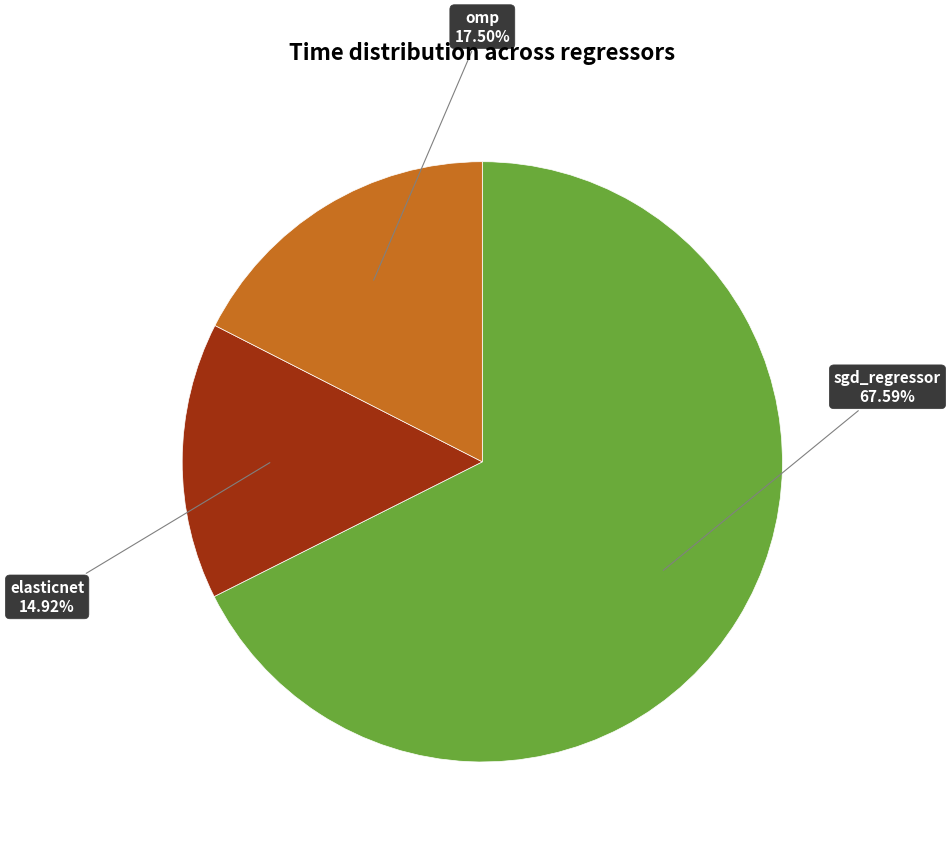

Does any single category account for the majority?

Yes